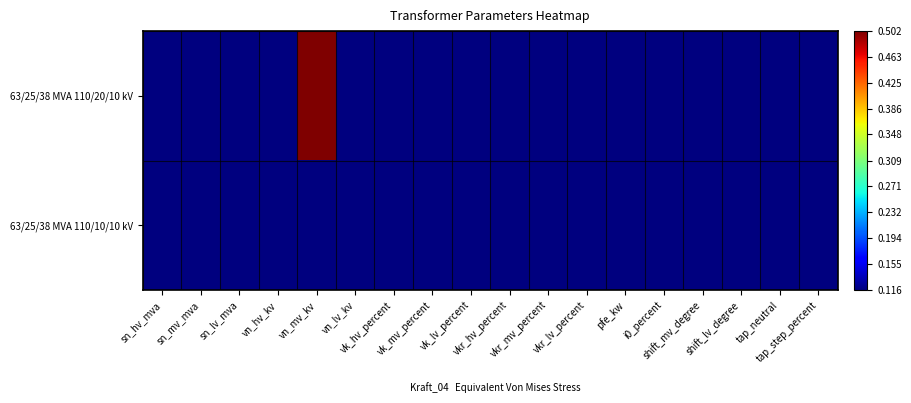

Reading left to right, list all the values displayed in this chart.

63/25/38 MVA 110/20/10 kV: sn_hv_mva=0.1	sn_mv_mva=0.1	sn_lv_mva=0.1	vn_hv_kv=0.1	vn_mv_kv=0.5	vn_lv_kv=0.1	vk_hv_percent=0.1	vk_mv_percent=0.1	vk_lv_percent=0.1	vkr_hv_percent=0.1	vkr_mv_percent=0.1	vkr_lv_percent=0.1	pfe_kw=0.1	i0_percent=0.1	shift_mv_degree=0.1	shift_lv_degree=0.1	tap_neutral=0.1	tap_step_percent=0.1
63/25/38 MVA 110/10/10 kV: sn_hv_mva=0.1	sn_mv_mva=0.1	sn_lv_mva=0.1	vn_hv_kv=0.1	vn_mv_kv=0.1	vn_lv_kv=0.1	vk_hv_percent=0.1	vk_mv_percent=0.1	vk_lv_percent=0.1	vkr_hv_percent=0.1	vkr_mv_percent=0.1	vkr_lv_percent=0.1	pfe_kw=0.1	i0_percent=0.1	shift_mv_degree=0.1	shift_lv_degree=0.1	tap_neutral=0.1	tap_step_percent=0.1